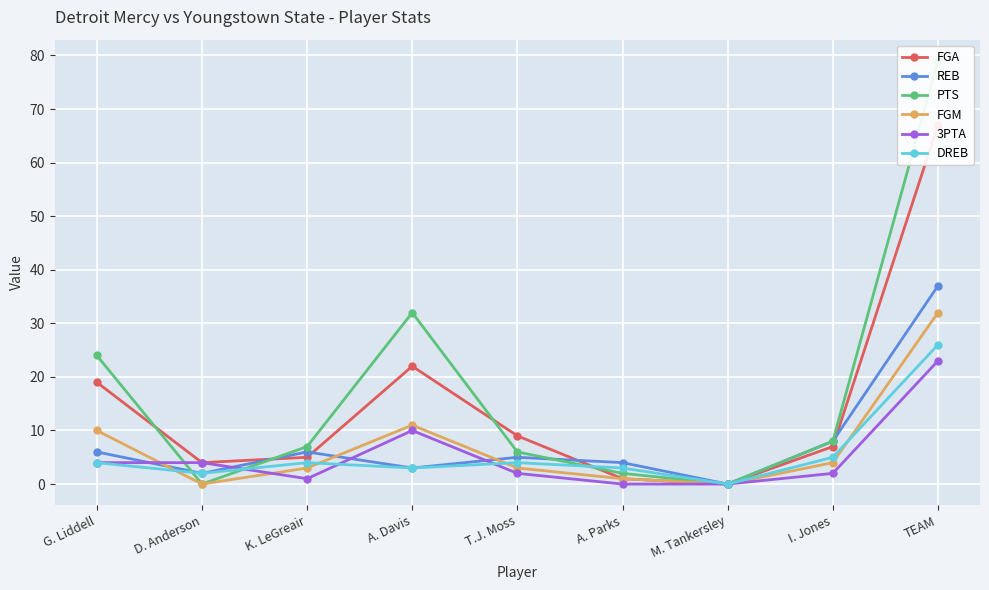

Reading right to left, what are all the values shown in this chart?

FGA: TEAM=67	I. Jones=7	M. Tankersley=0	A. Parks=1	T.J. Moss=9	A. Davis=22	K. LeGreair=5	D. Anderson=4	G. Liddell=19
REB: TEAM=37	I. Jones=8	M. Tankersley=0	A. Parks=4	T.J. Moss=5	A. Davis=3	K. LeGreair=6	D. Anderson=2	G. Liddell=6
PTS: TEAM=79	I. Jones=8	M. Tankersley=0	A. Parks=2	T.J. Moss=6	A. Davis=32	K. LeGreair=7	D. Anderson=0	G. Liddell=24
FGM: TEAM=32	I. Jones=4	M. Tankersley=0	A. Parks=1	T.J. Moss=3	A. Davis=11	K. LeGreair=3	D. Anderson=0	G. Liddell=10
3PTA: TEAM=23	I. Jones=2	M. Tankersley=0	A. Parks=0	T.J. Moss=2	A. Davis=10	K. LeGreair=1	D. Anderson=4	G. Liddell=4
DREB: TEAM=26	I. Jones=5	M. Tankersley=0	A. Parks=3	T.J. Moss=4	A. Davis=3	K. LeGreair=4	D. Anderson=2	G. Liddell=4